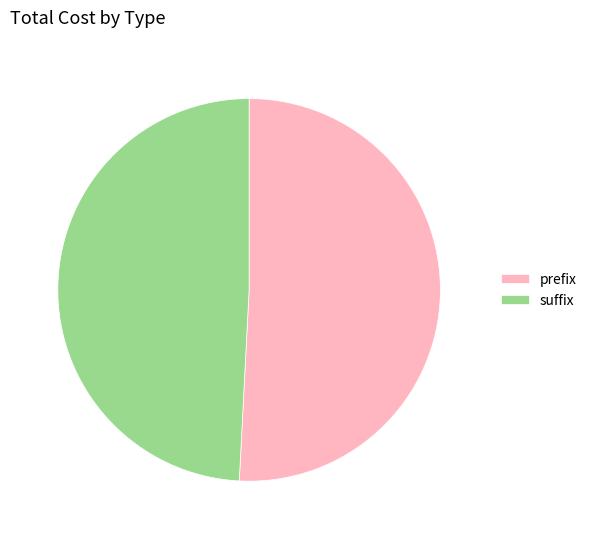

Rank the categories by value from lowest to highest.

suffix, prefix